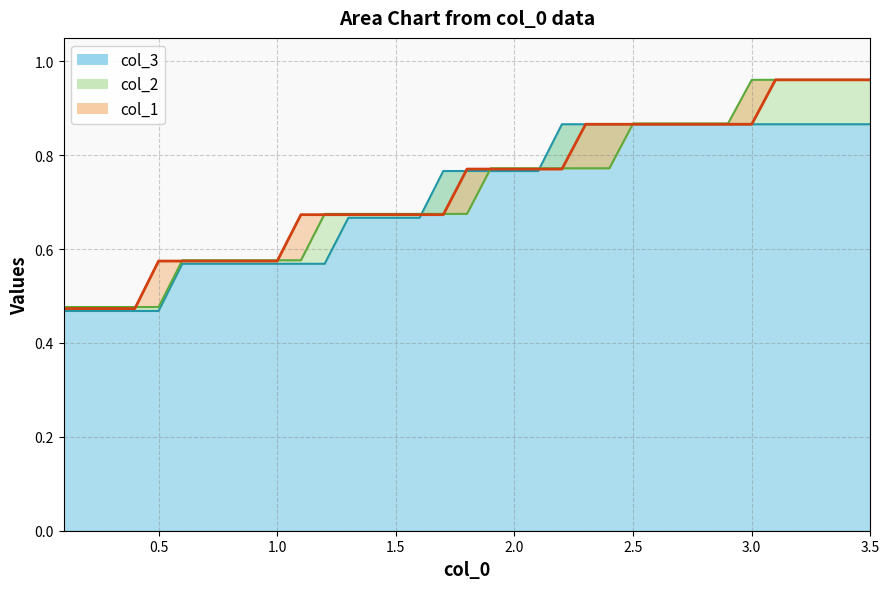

True or false: col_3 has a value of 0.4 at 1.5.

False